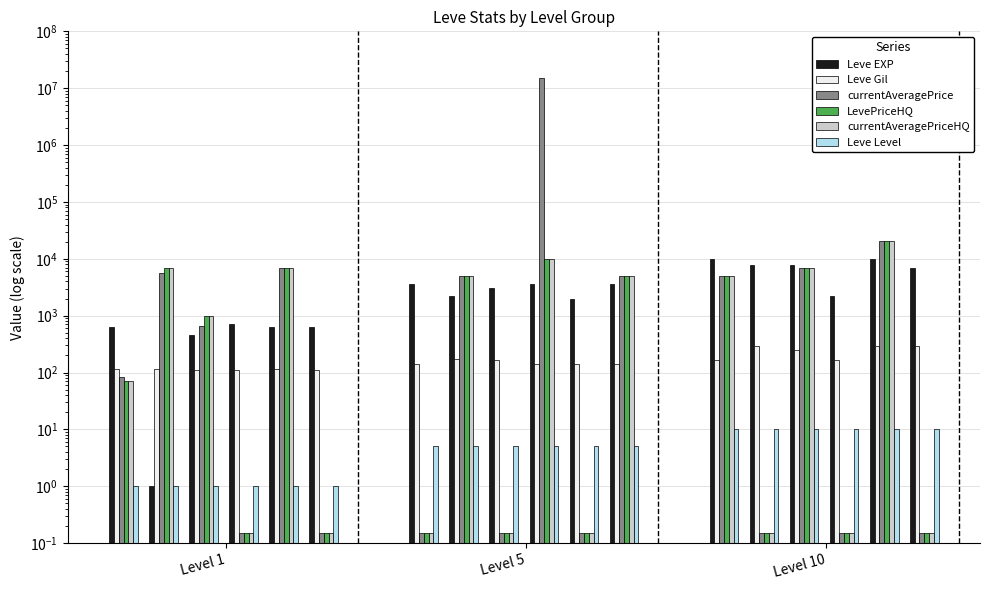

Does the chart contain any negative values?

No